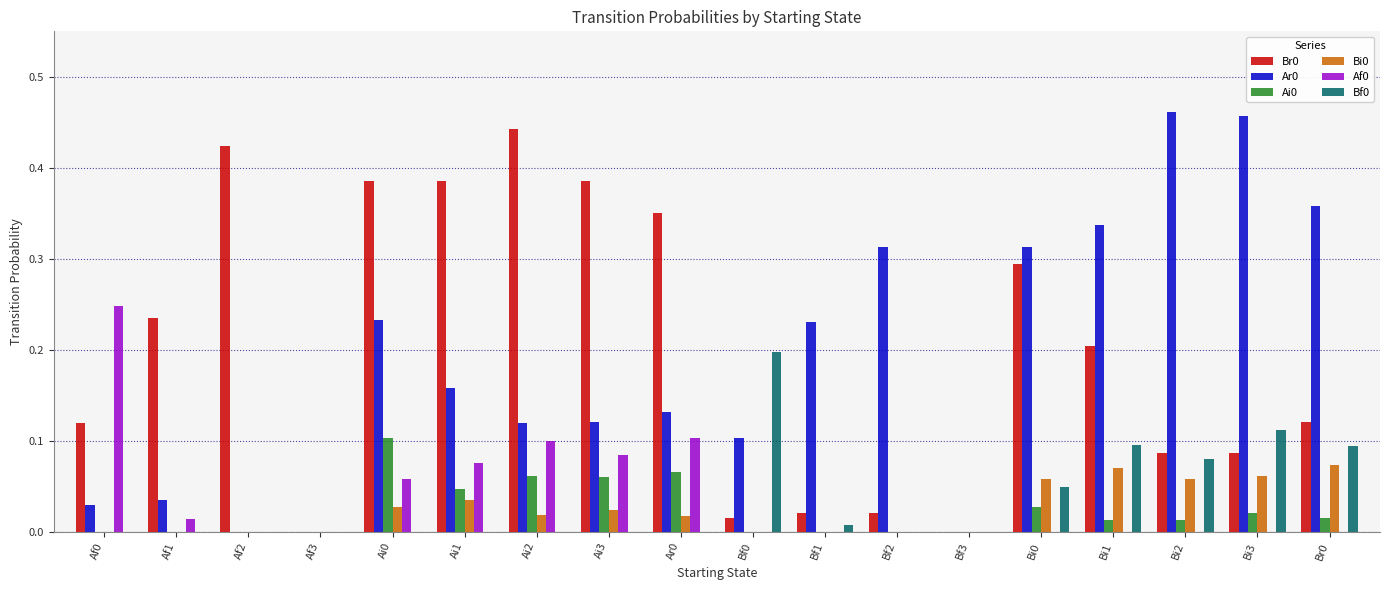

How many groups of bars are there?

18